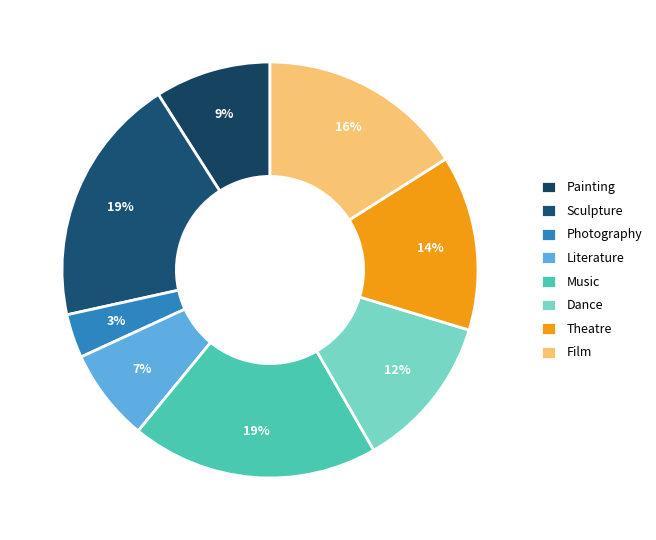

How many slices are in this pie chart?

8